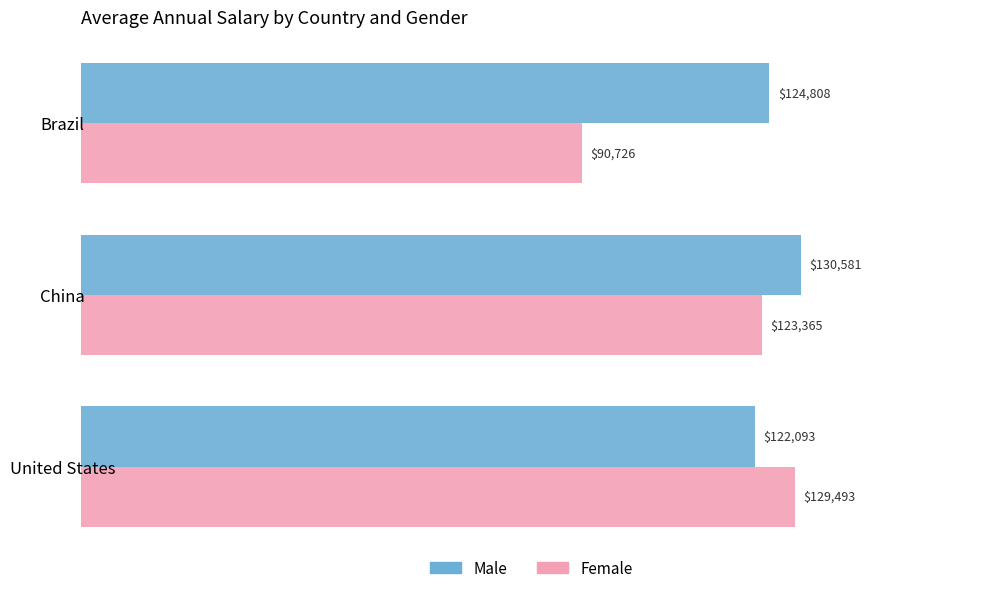

What is the total value across all series at United States?

251586